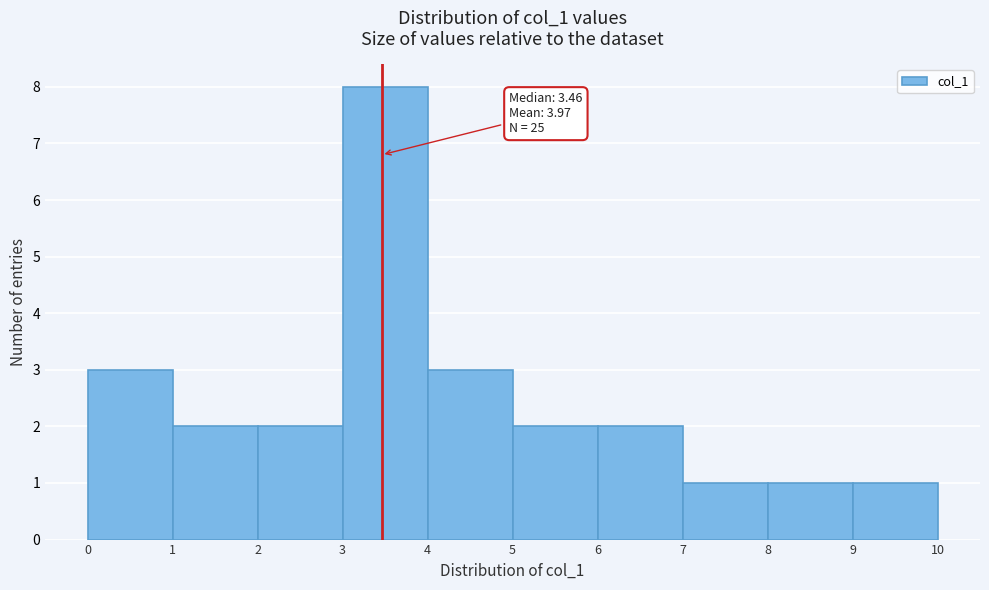

Which range on the x-axis has the tallest bar?

3 to 4